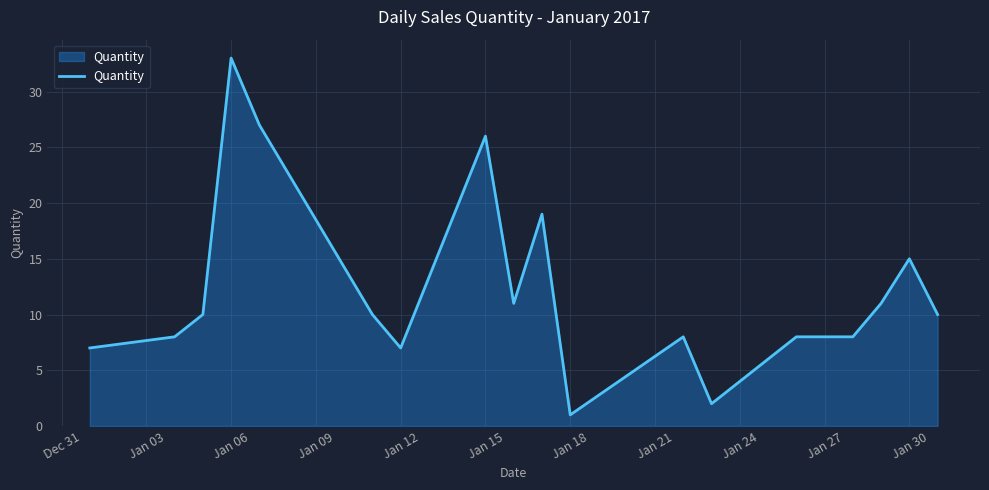

What is the greatest value displayed?

33